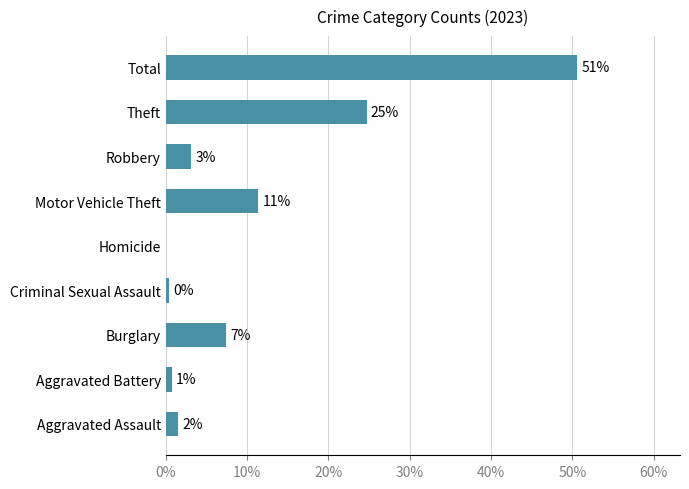

List the labels in order of value, largest first.

Total, Theft, Motor Vehicle Theft, Burglary, Robbery, Aggravated Assault, Aggravated Battery, Criminal Sexual Assault, Homicide